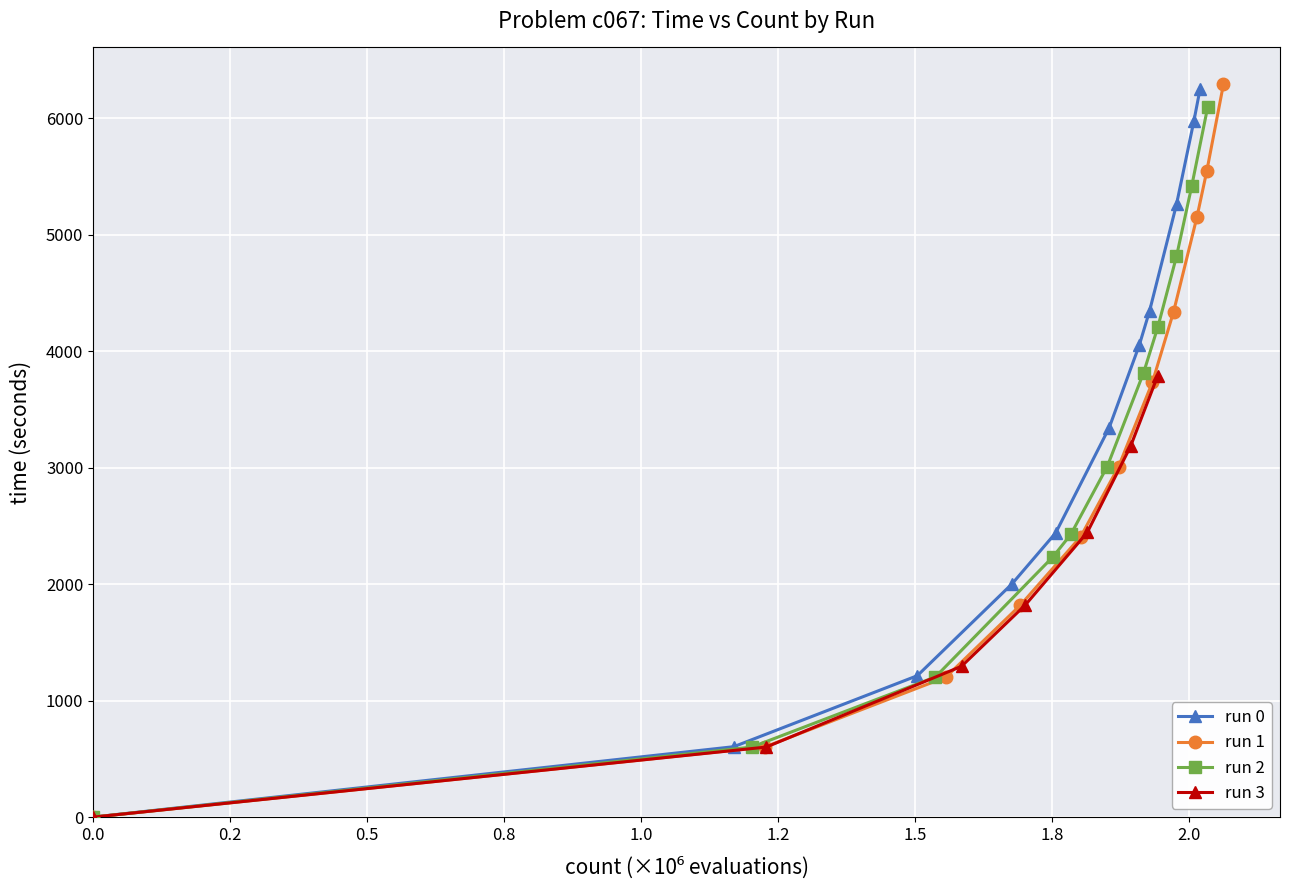

Is it true that run 1 equals 3734.1 at trial 7?

True